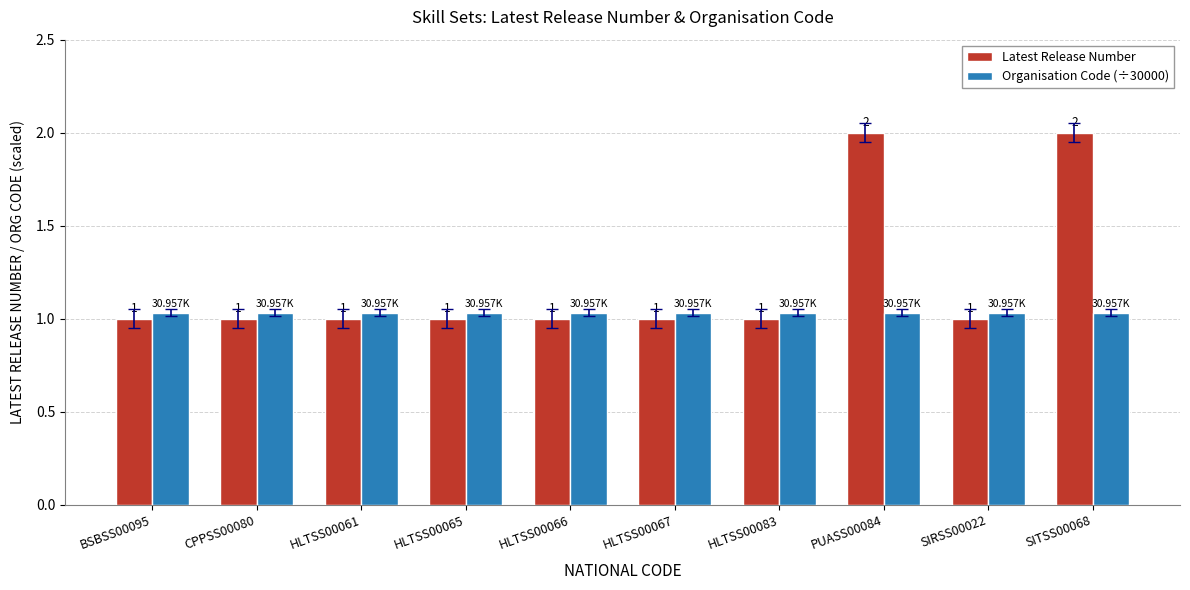

Which series has the largest range (max minus min)?

Latest Release Number